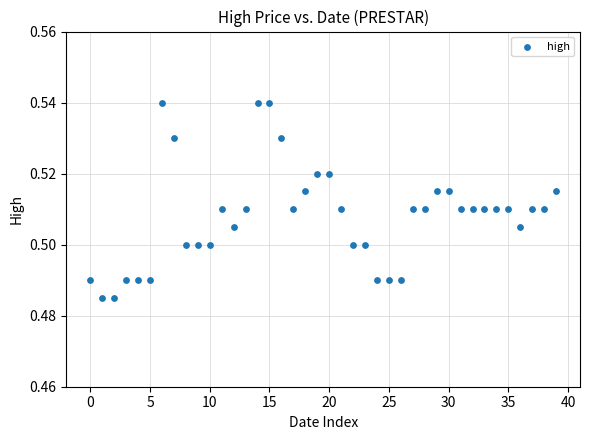

How many data points are displayed?

40